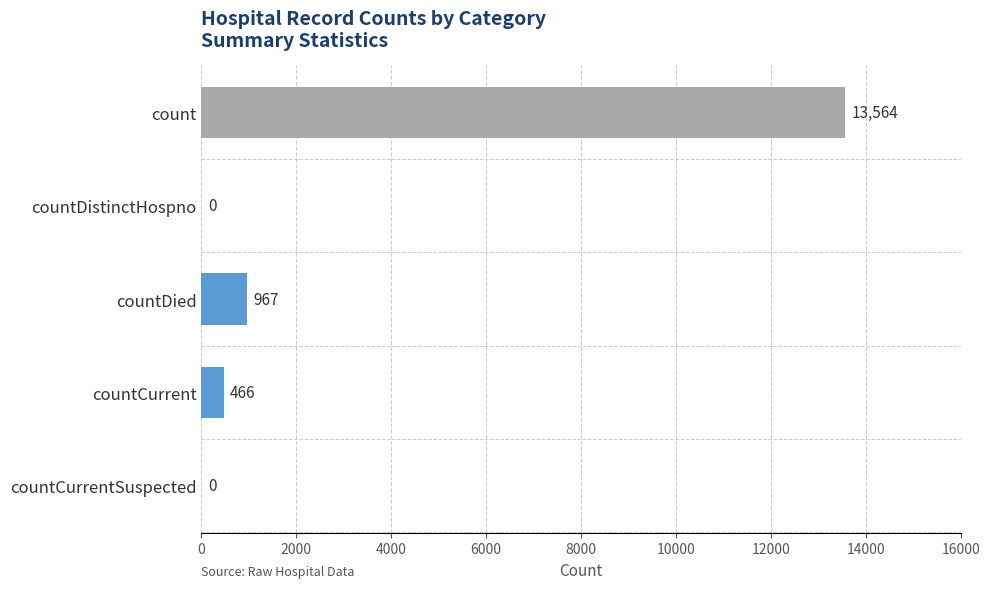

Which has a higher value, countDied or count?

count